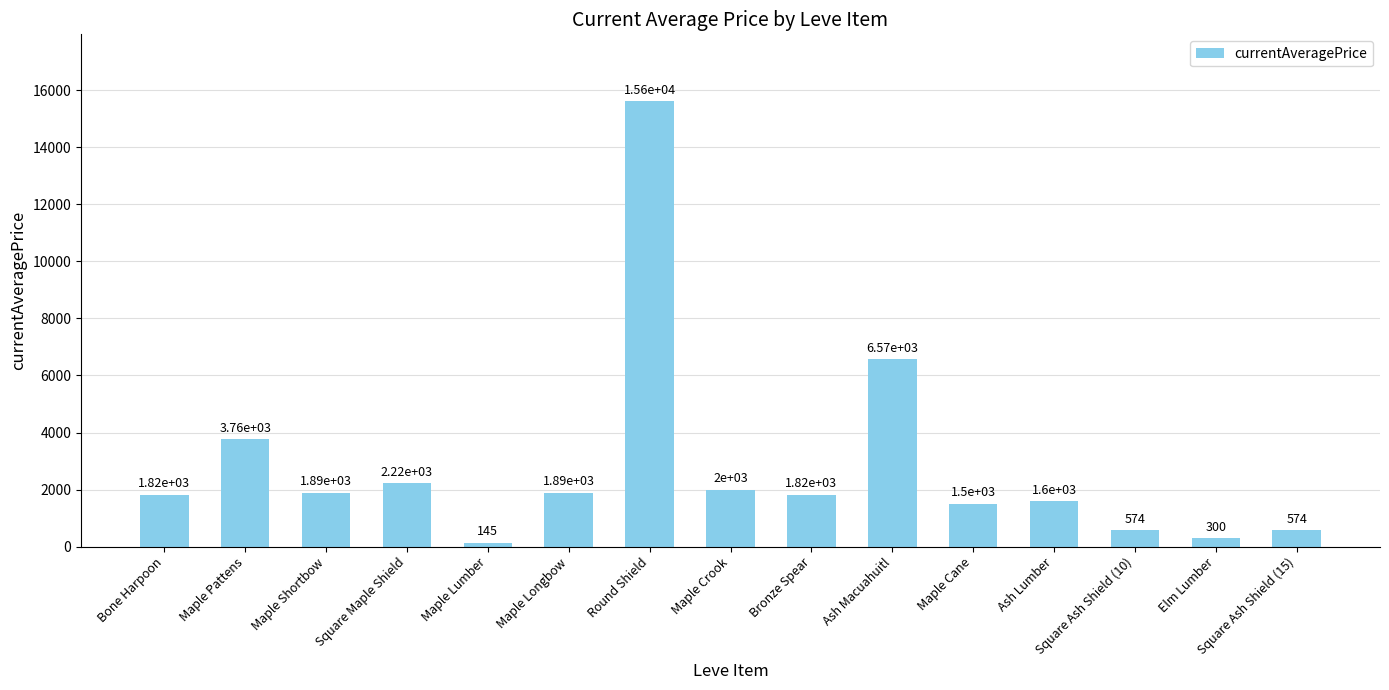

Read the value at Maple Shortbow.

1893.0